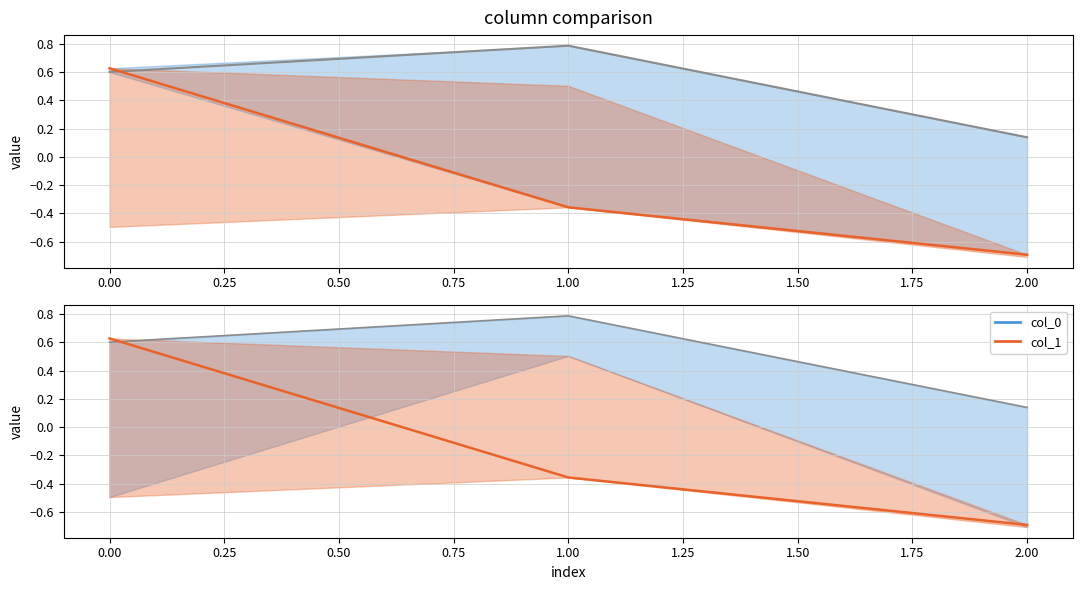

How many col_0 values are between 0 and 1?

3